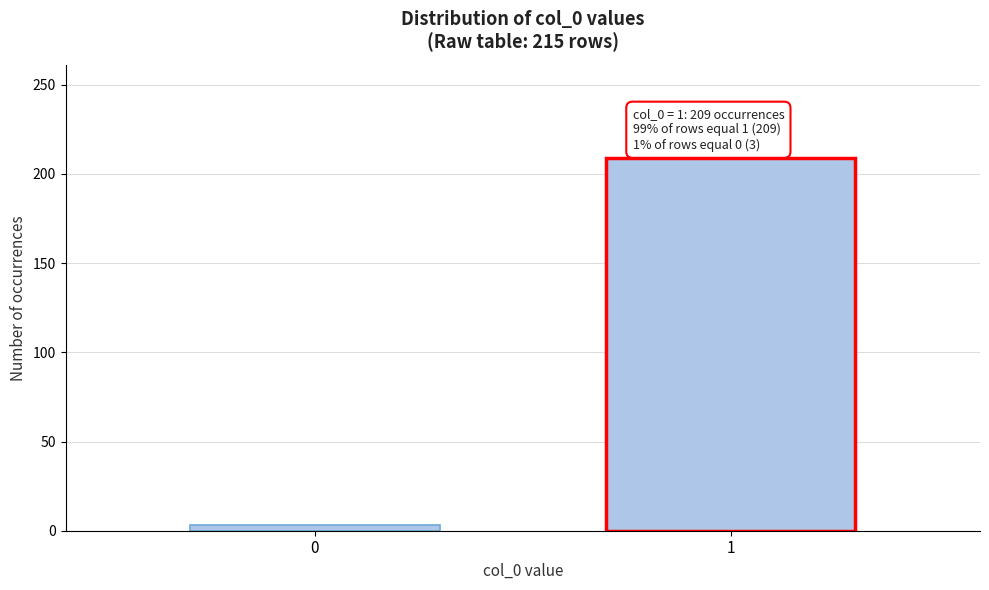

Reading left to right, what are all the values shown in this chart?

0=3	1=209